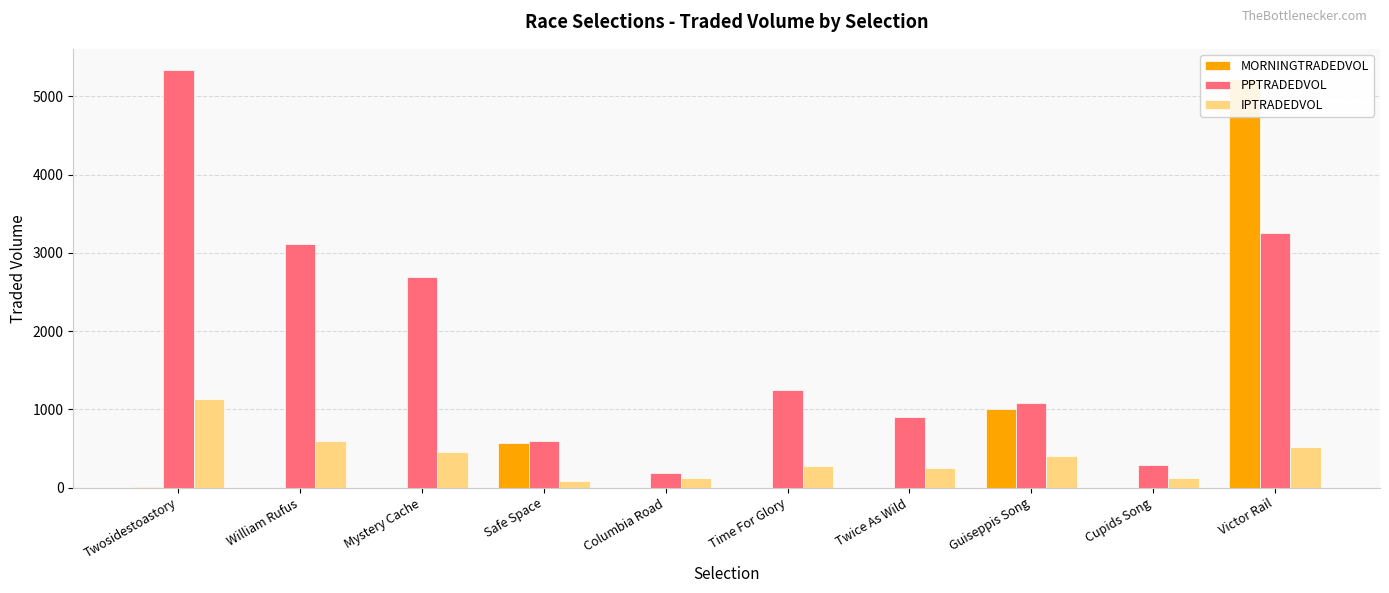

What is the difference between the maximum and minimum values in the PPTRADEDVOL series?

5151.7